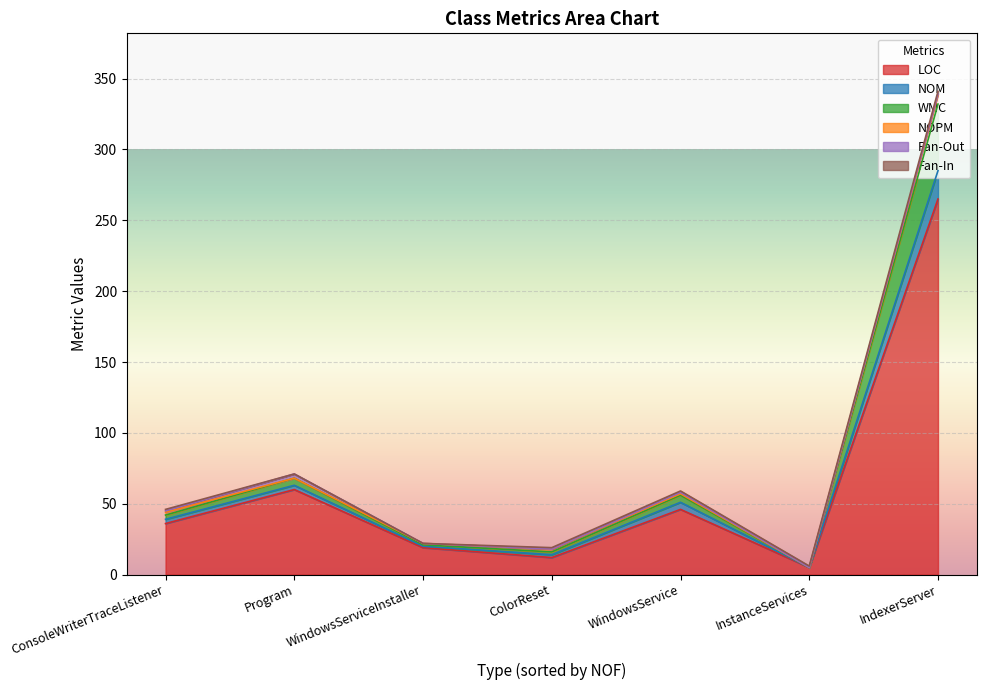

At which category is the sum across all series the highest?

IndexerServer